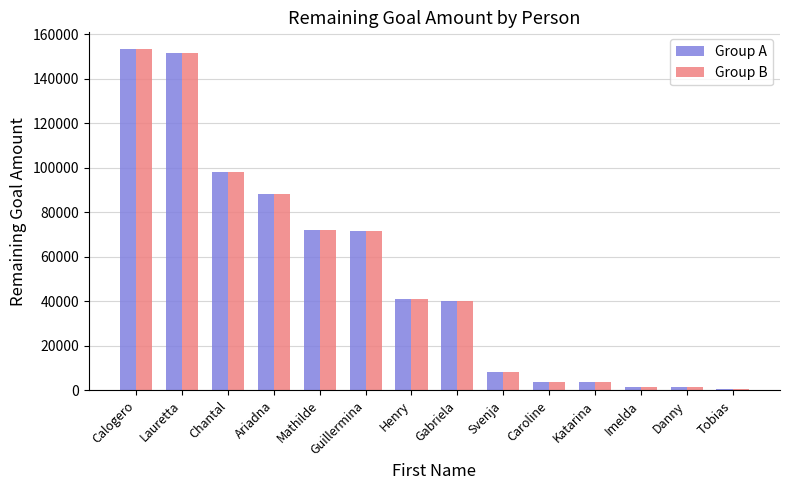

How many series are shown in this chart?

2